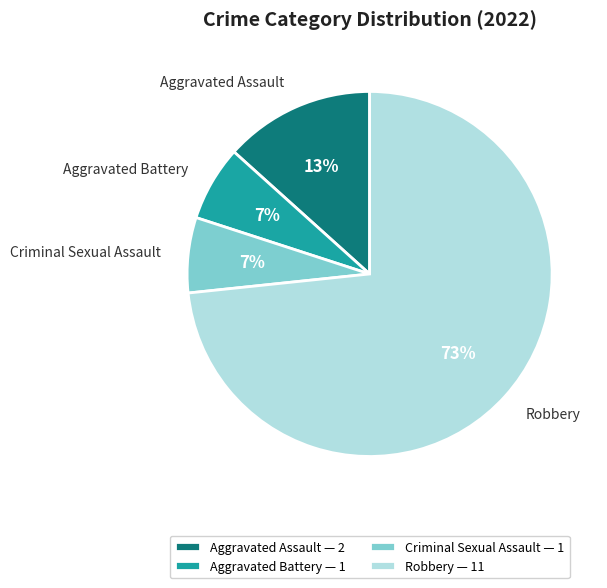

Is there a majority slice in this chart?

Yes